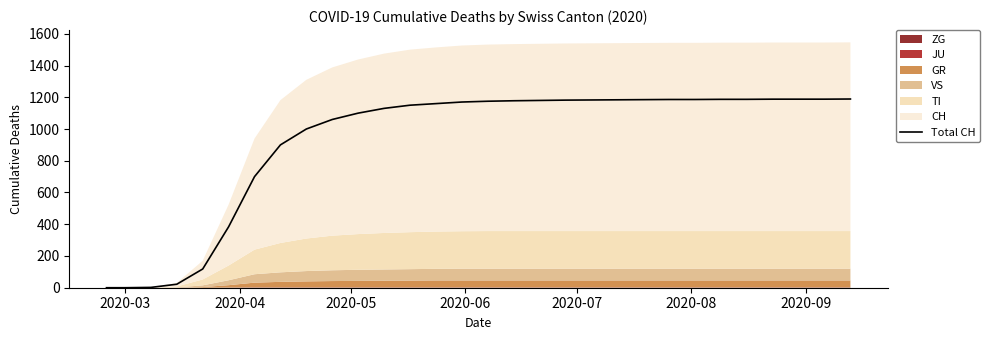

What is the difference between the maximum and second lowest values?

1189